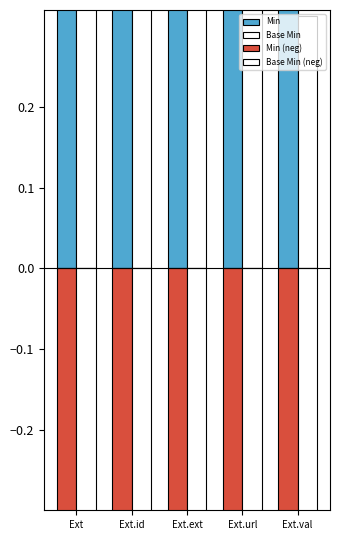

What are all the series names shown in the legend?

Min, Base Min, Min (neg), Base Min (neg)